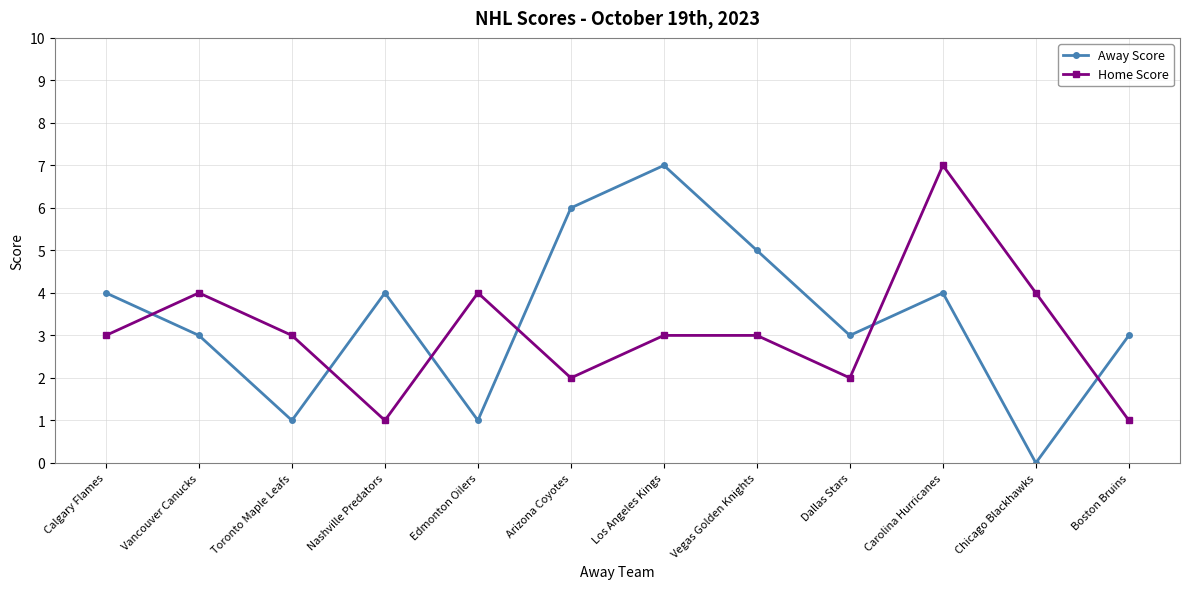

Which series ends up on top after the final intersection of Away Score and Home Score?

Away Score